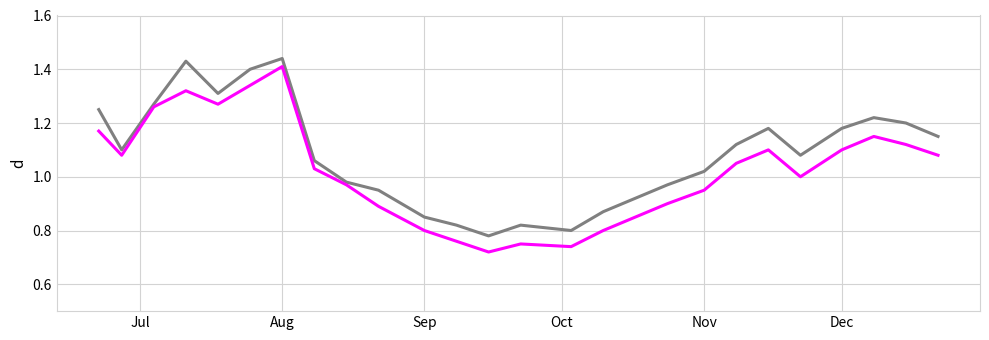

How many lines are shown in the chart?

2